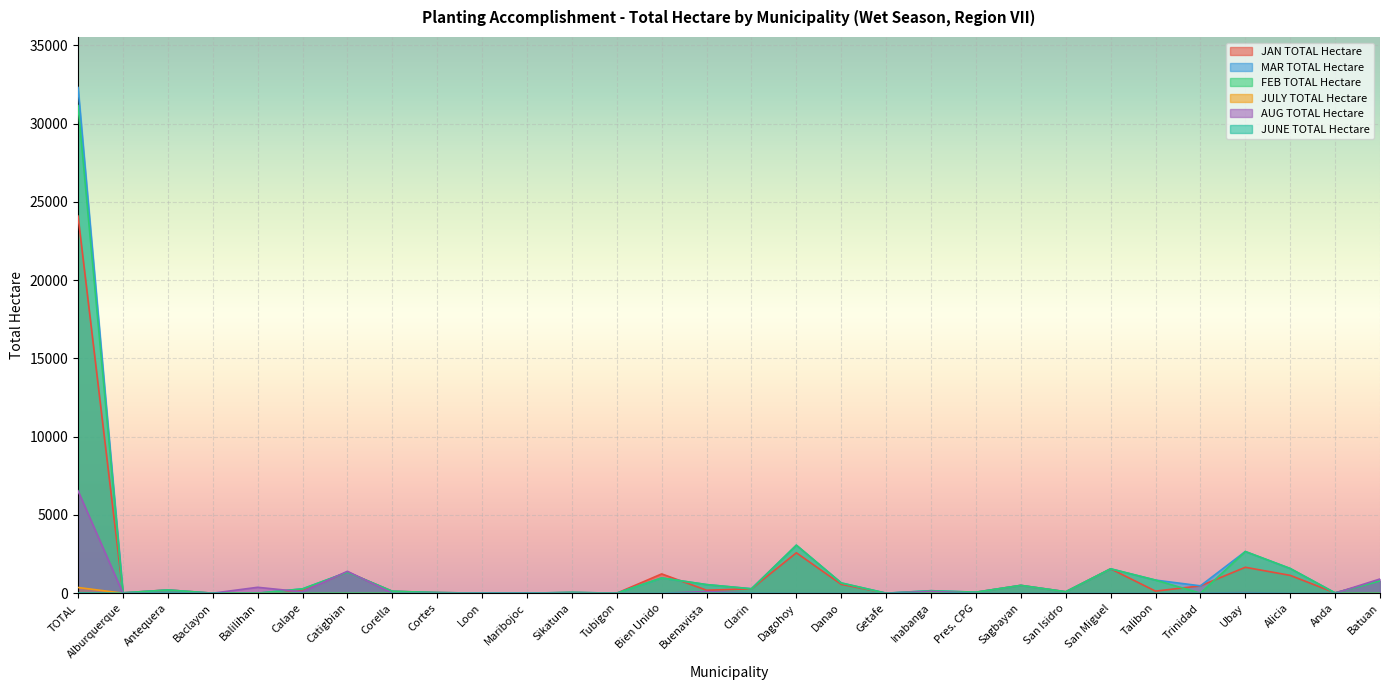

Reading right to left, what are all the values shown in this chart?

JAN TOTAL Hectare: 780	19	1138	1655	470	130	1557	91	499	62	84	0	565	2581	279	190	1231	0	40	0	0	40	121	1337	216	0	0	205	19	24092
MAR TOTAL Hectare: 780	19	1577	2662	470	836	1557	91	499	63	158	0	654	3066	285	549	974	0	51	0	0	40	121	1337	276	0	0	205	21	32310
FEB TOTAL Hectare: 780	19	1577	2662	0	836	1557	91	499	63	158	0	654	3066	279	549	974	0	51	0	0	40	121	1337	276	0	0	205	21	31156
JULY TOTAL Hectare: 8	0	0	0	0	0	0	0	0	0	13	0	0	0	5	0	0	1	0	0	0	0	0	0	0	0	0	5	0	364
AUG TOTAL Hectare: 907	0	0	34	9	0	0	0	0	0	112	0	0	0	12	101	0	1	0	20	19	0	0	1399	85	376	0	30	0	6540
JUNE TOTAL Hectare: 0	0	0	0	0	0	0	0	0	0	0	0	0	0	2	0	0	0	0	0	0	0	0	0	0	0	0	2	0	6